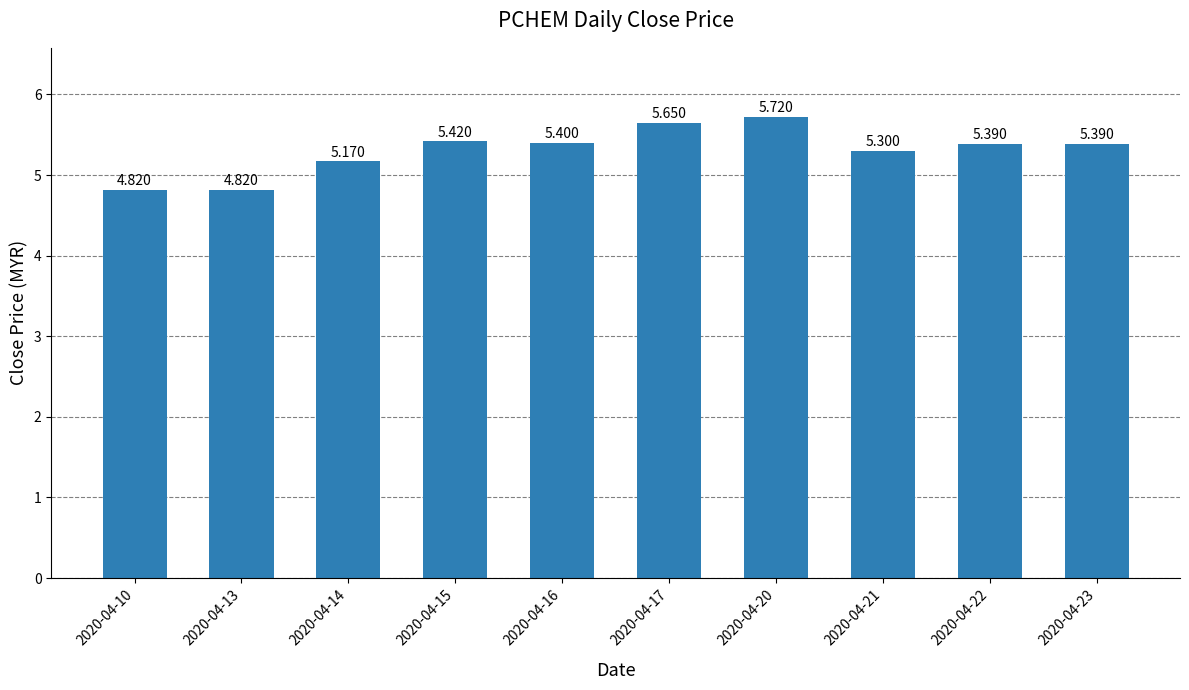

Are the bars horizontal?

No